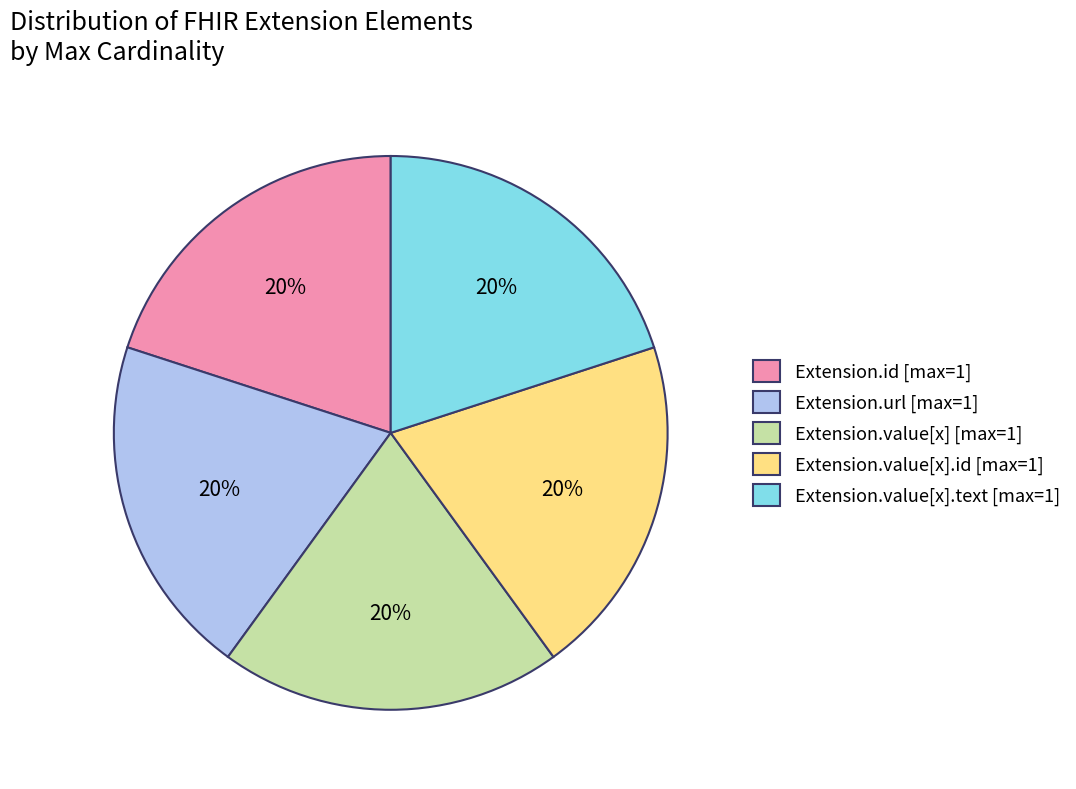

To the nearest percent, what percentage of the pie is Extension.value[x] [max=1]?

20%